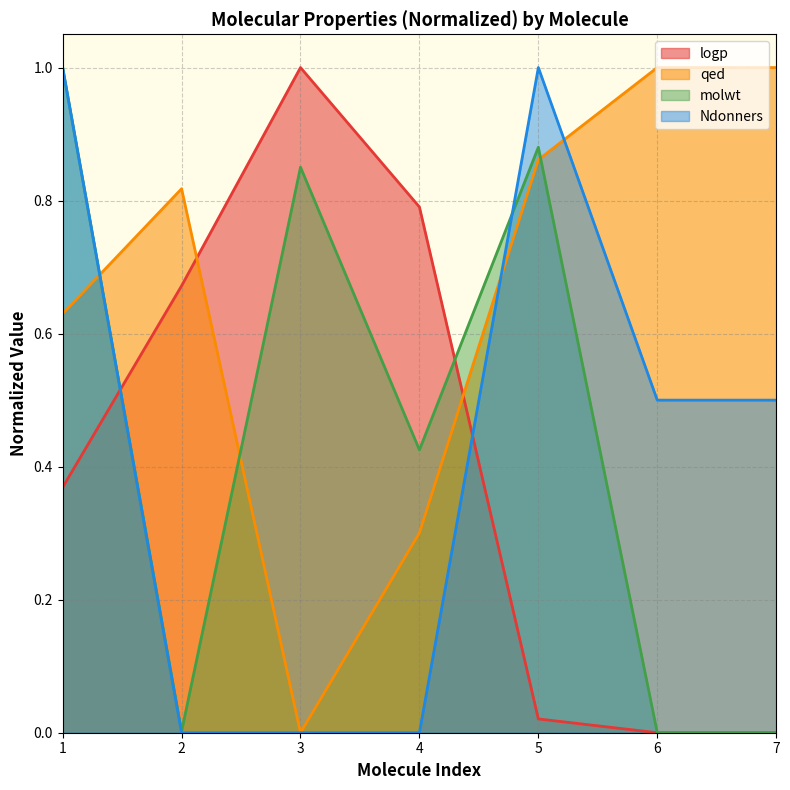

True or false: molwt has a value of 0.3 at 1.

False